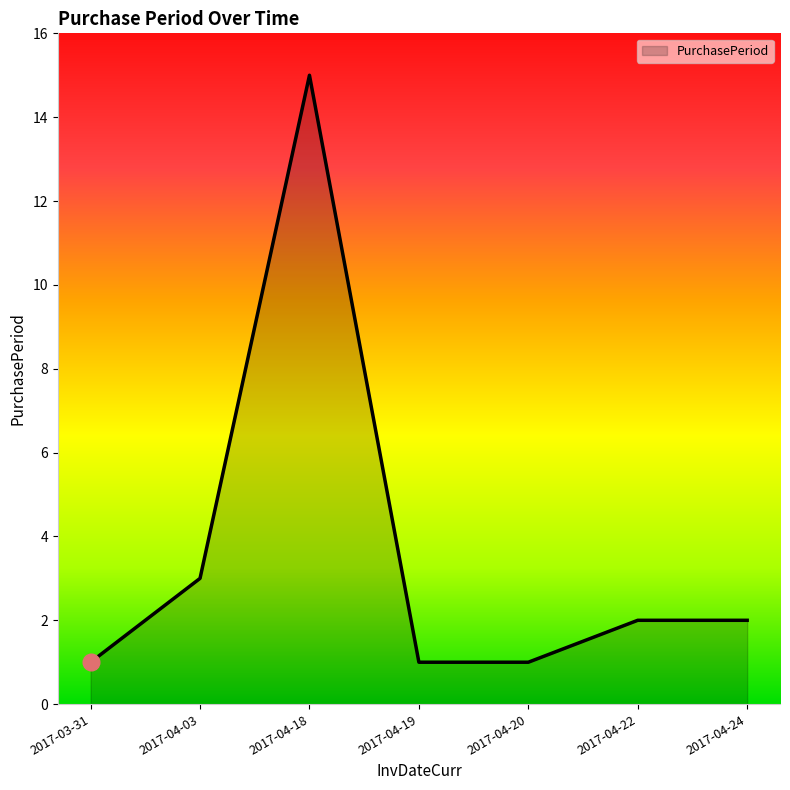

What is the maximum value shown in the chart?

15